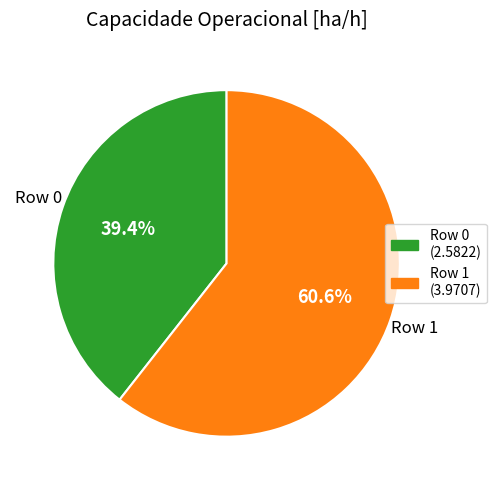

How many slices are in this pie chart?

2